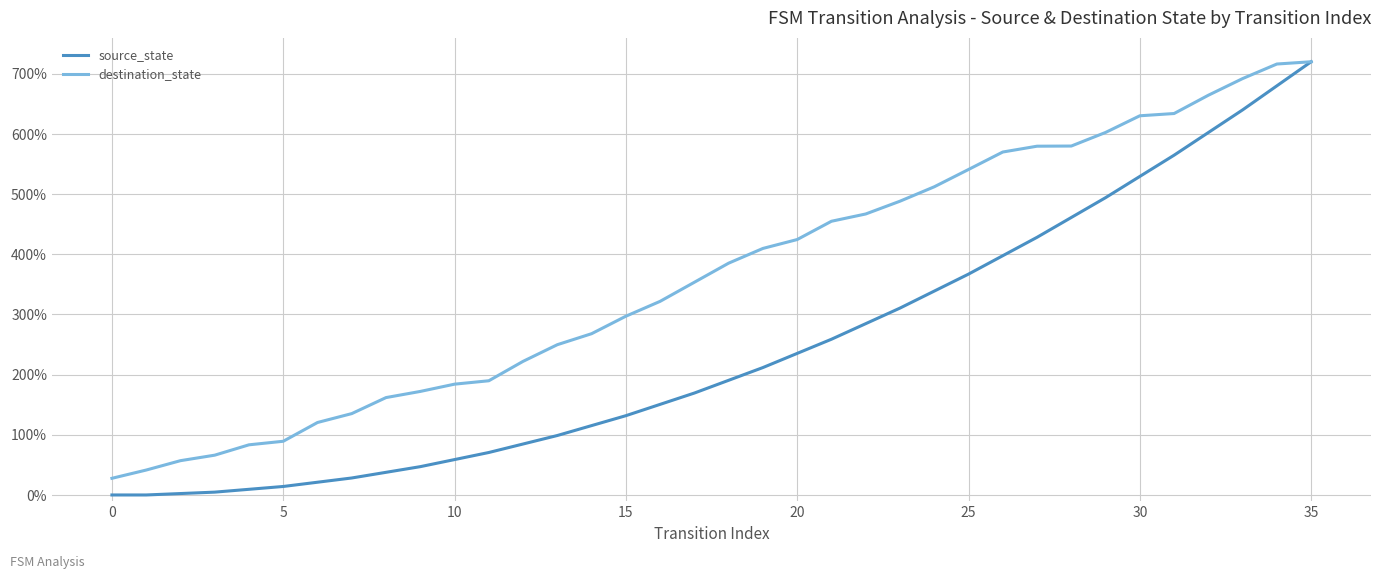

Which series has the largest total across all categories?

destination_state